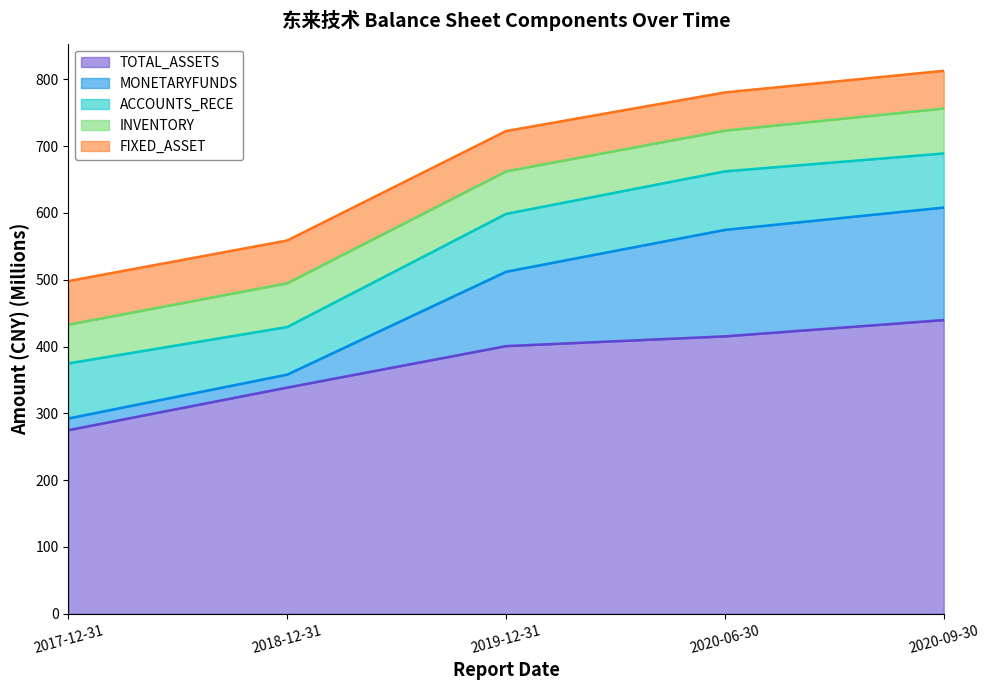

Between 2019-12-31 and 2018-12-31, which is larger?

2019-12-31